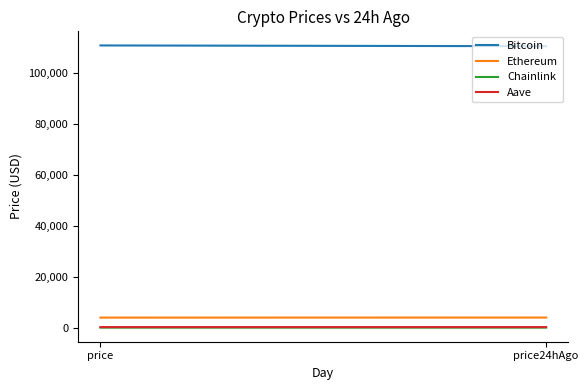

The value of Chainlink at price is 18.0. True or false?

True